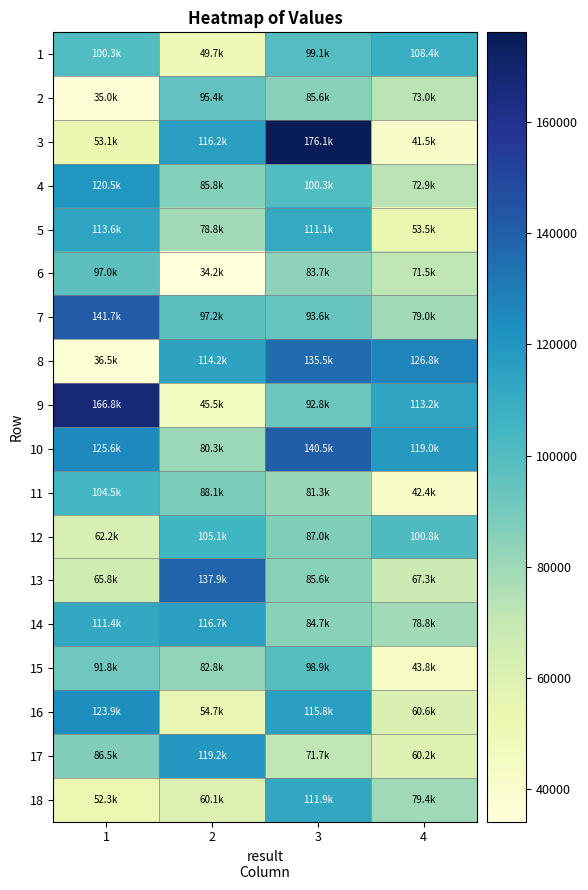

How many categories are shown in the chart?

4